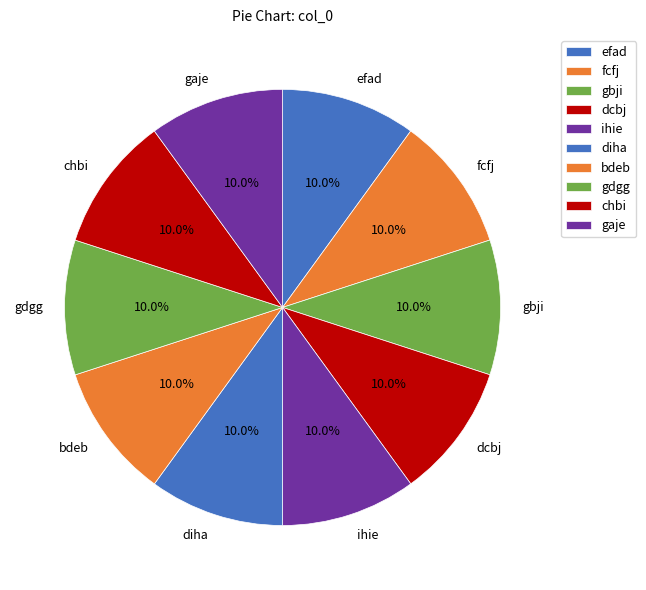

What is the ratio of the value at bdeb to the value at gbji?

1.0